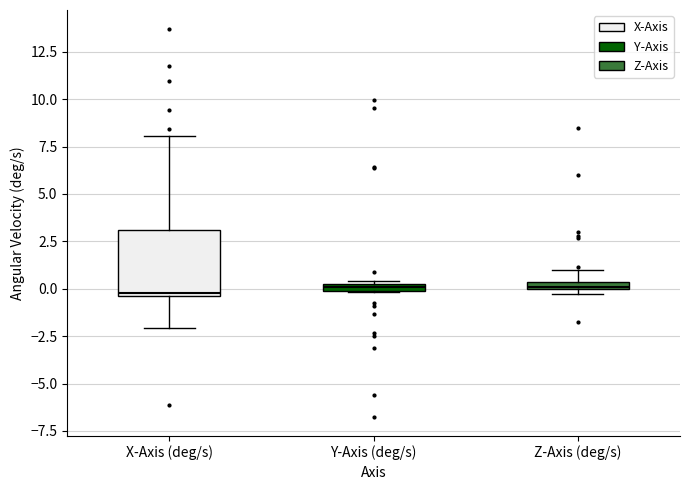

Comparing the boxes themselves (not the whiskers), which one is the tallest?

X-Axis (deg/s)